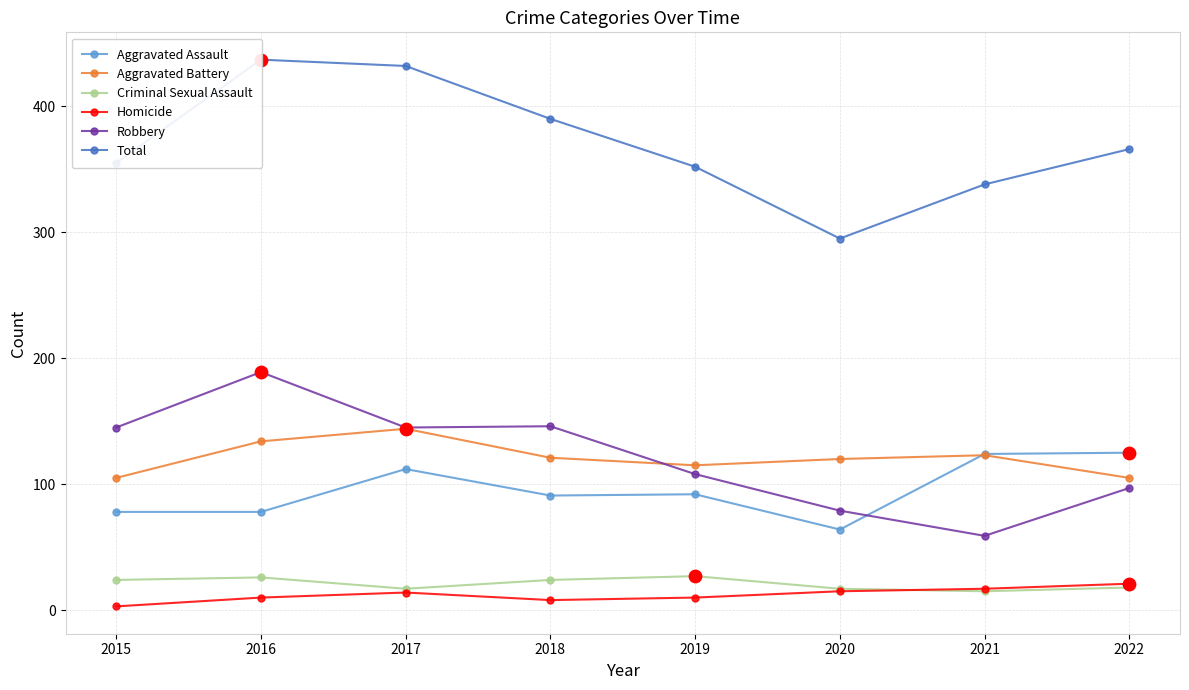

At which category is the sum across all series the highest?

2016